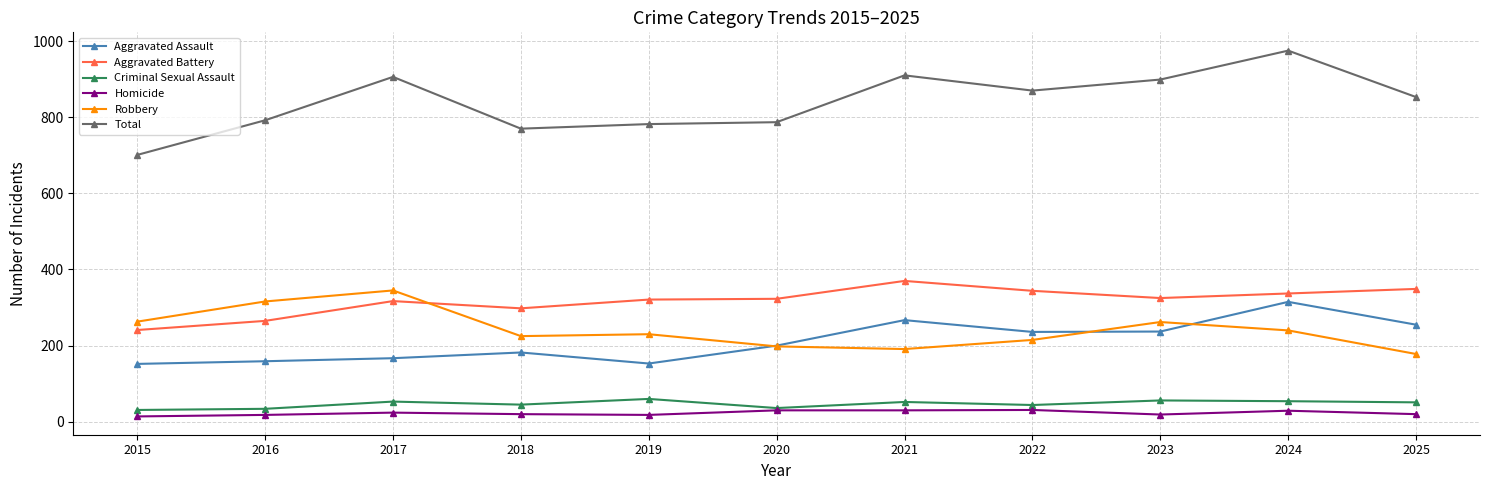

True or false: Robbery and Homicide intersect in this chart.

False